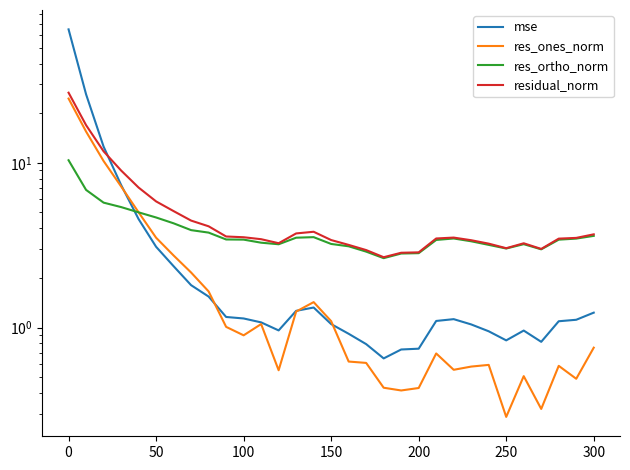

Reading right to left, extract all data points from this chart.

mse: 1.2	1.1	1.1	0.8	1.0	0.8	0.9	1.0	1.1	1.1	0.7	0.7	0.6	0.8	0.9	1.0	1.3	1.3	1.0	1.1	1.1	1.2	1.5	1.8	2.4	3.1	4.6	7.3	12.6	26.1	64.6
res_ones_norm: 0.8	0.5	0.6	0.3	0.5	0.3	0.6	0.6	0.6	0.7	0.4	0.4	0.4	0.6	0.6	1.1	1.4	1.3	0.6	1.0	0.9	1.0	1.7	2.2	2.7	3.5	5.0	7.2	10.3	15.5	24.6
res_ortho_norm: 3.6	3.5	3.4	3.0	3.2	3.0	3.2	3.3	3.5	3.4	2.8	2.8	2.6	2.9	3.1	3.2	3.5	3.5	3.2	3.3	3.4	3.4	3.8	3.9	4.3	4.7	5.0	5.4	5.7	6.8	10.4
residual_norm: 3.7	3.5	3.5	3.0	3.2	3.0	3.2	3.4	3.5	3.5	2.9	2.8	2.7	3.0	3.2	3.4	3.8	3.7	3.3	3.4	3.5	3.6	4.1	4.5	5.1	5.8	7.1	9.0	11.7	16.9	26.7